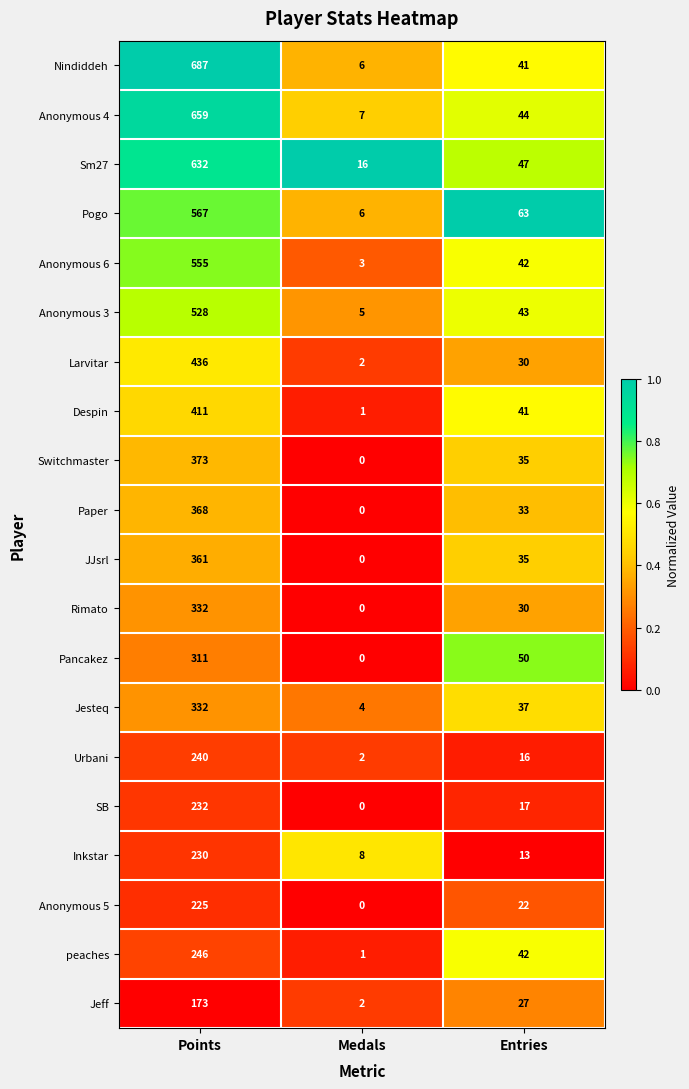

At which category is the sum across all series the highest?

Points